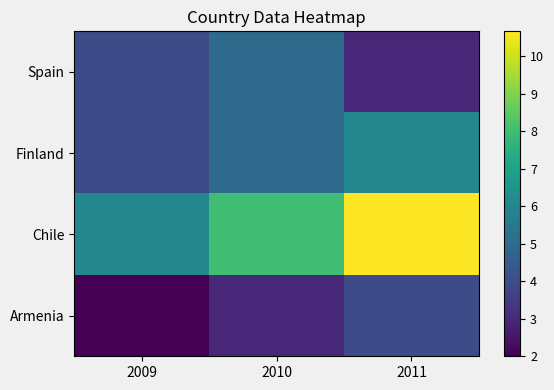

What is the difference between the highest and lowest values at 2010?

5.0